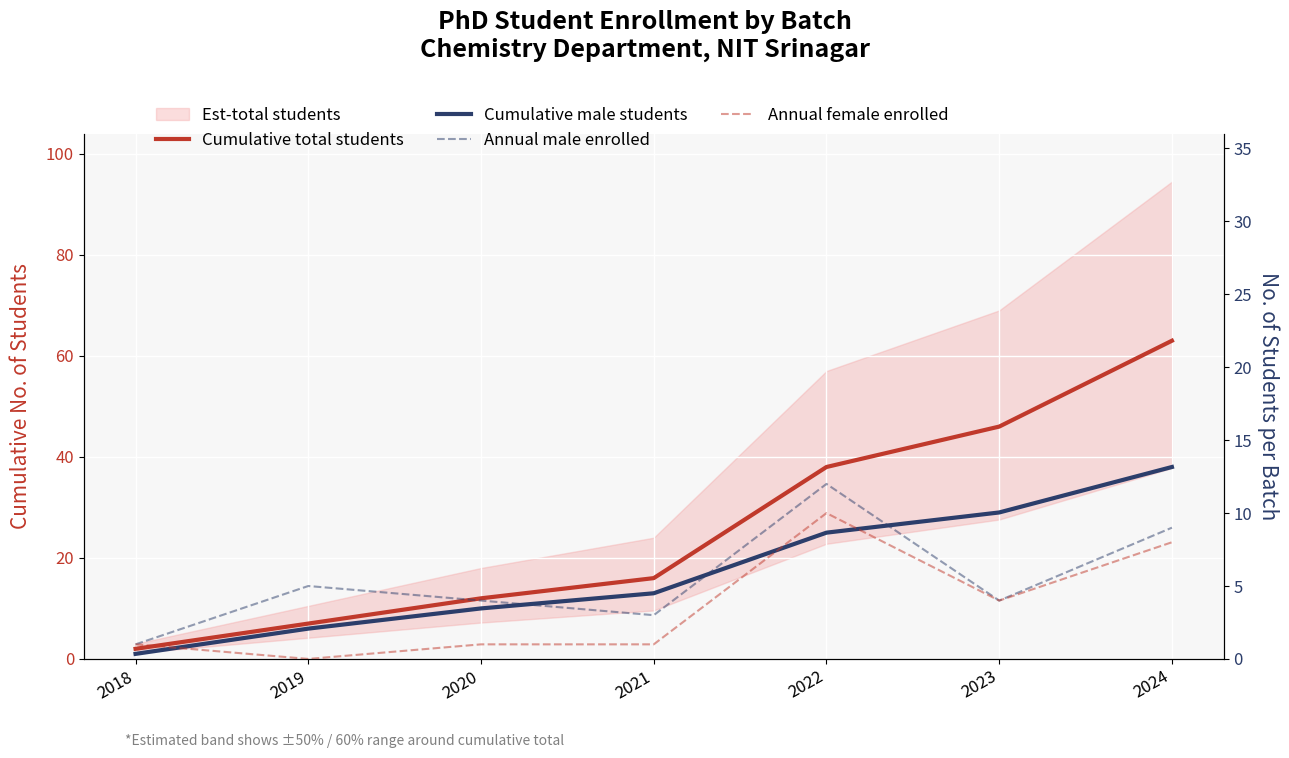

At which category does the chart reach its minimum across all series?

2019